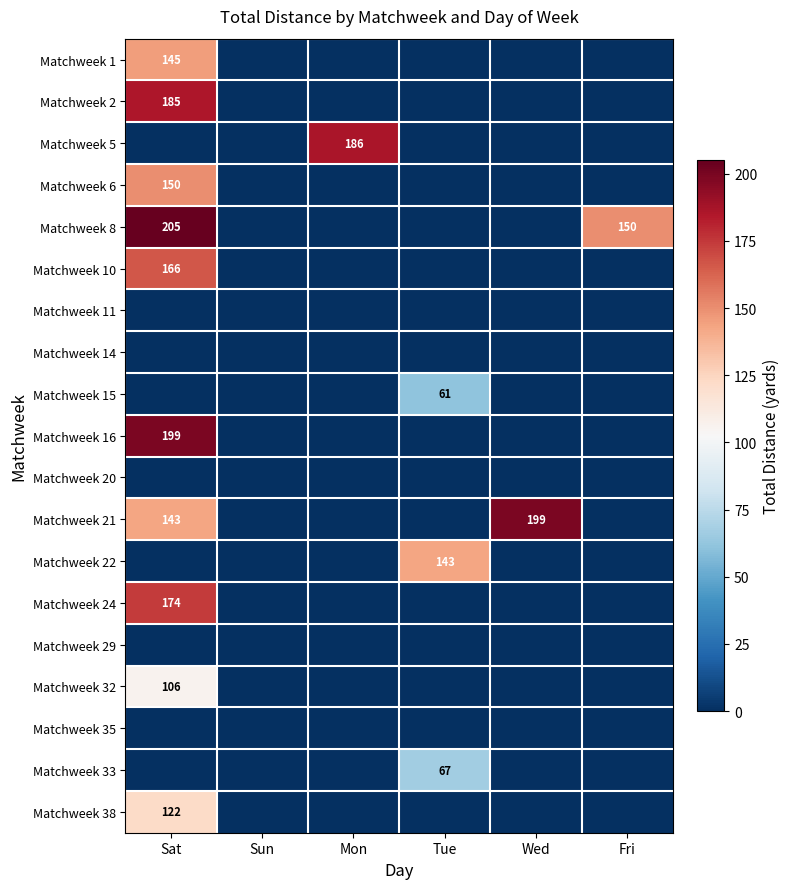

The value of Matchweek 22 at Tue is 256. True or false?

False